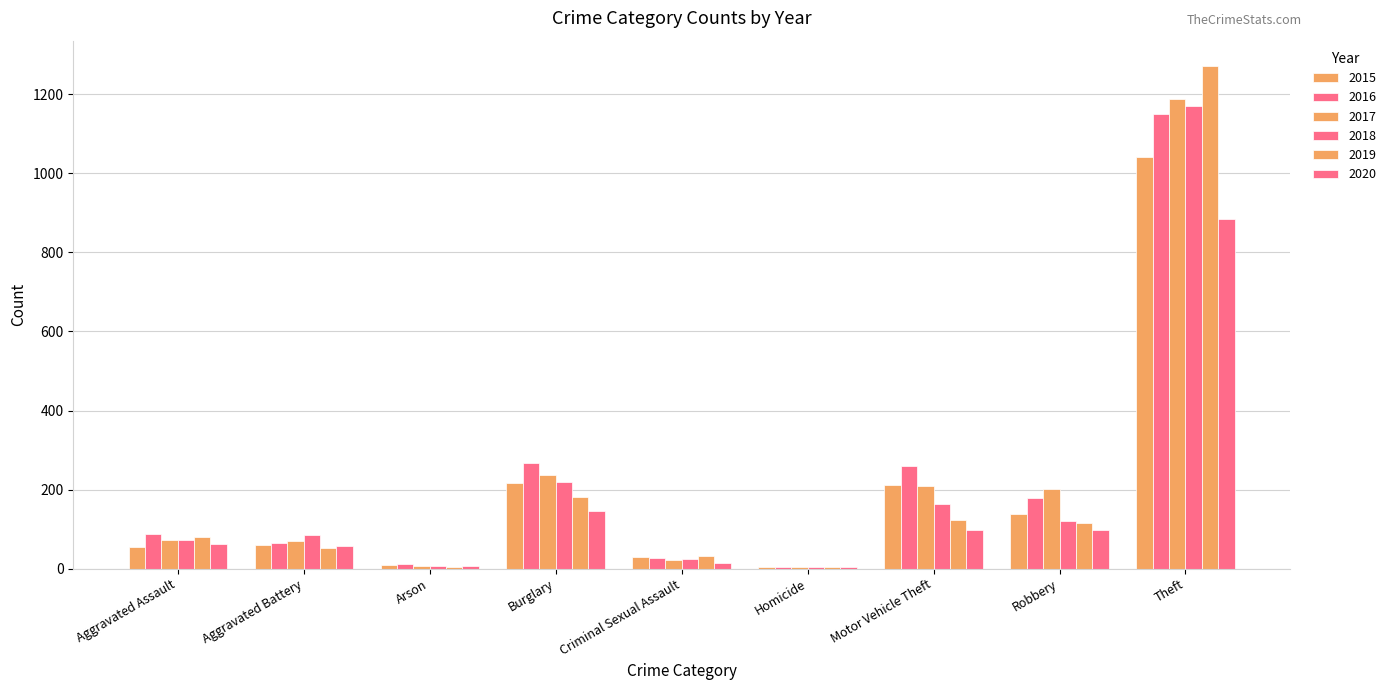

What is the approximate value of 2015 at Aggravated Assault, to the nearest 10?

60